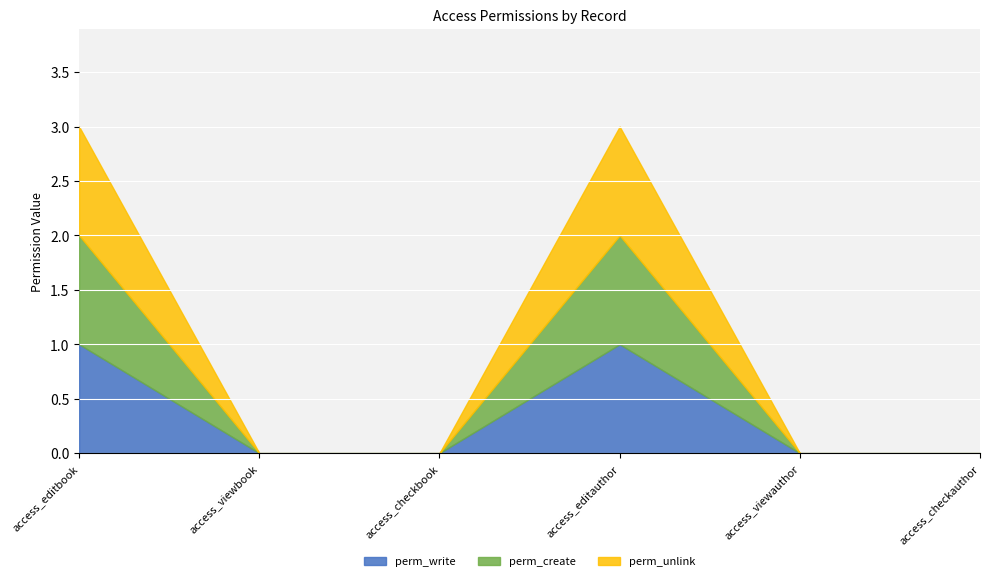

At how many categories does at least one series exceed 0?

2